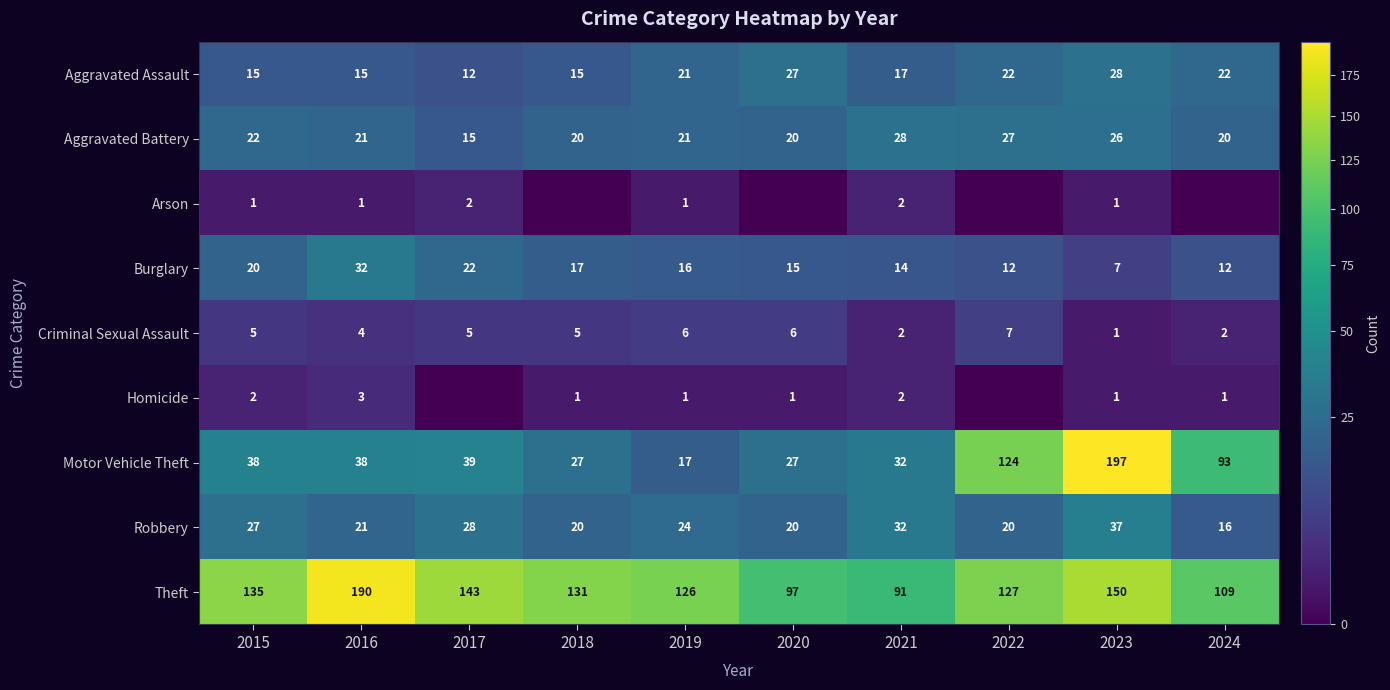

What is the difference between the maximum and minimum values in the Criminal Sexual Assault series?

6